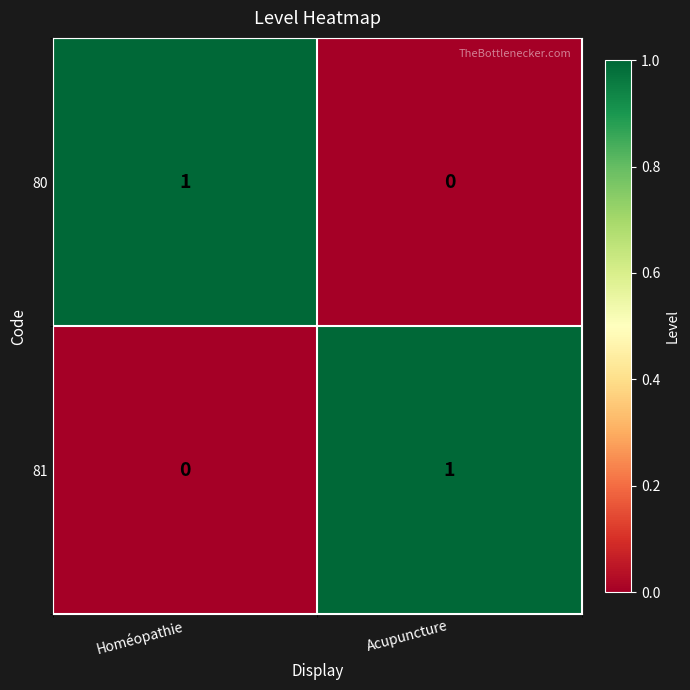

Is it true that 81 equals 1 at Acupuncture?

True